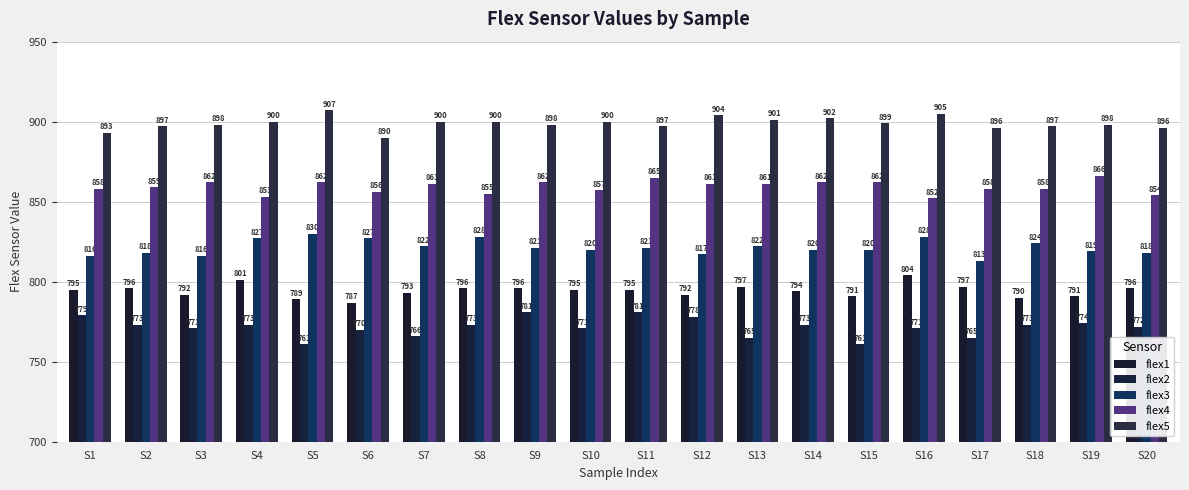

Are the bars grouped side by side (vs. stacked)?

Yes